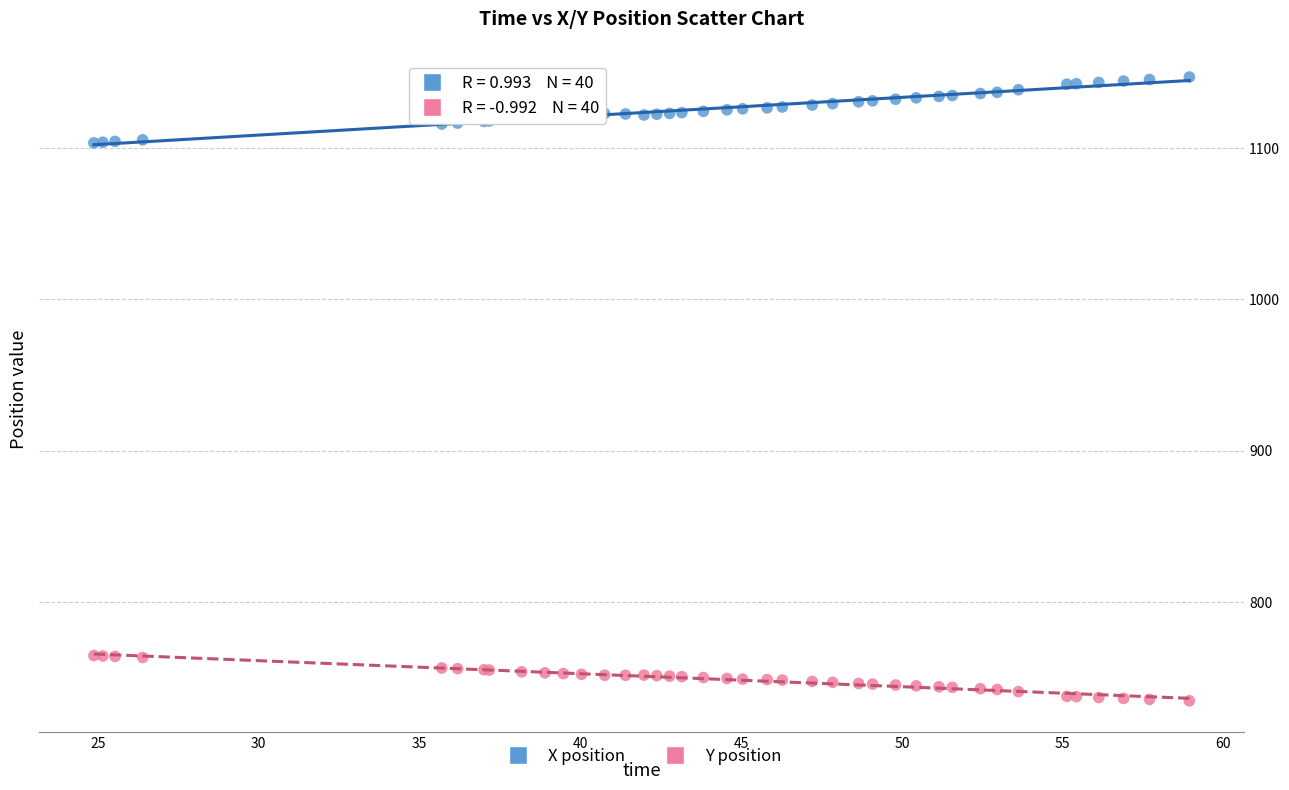

Which series contains the lowest Y value?

Y position